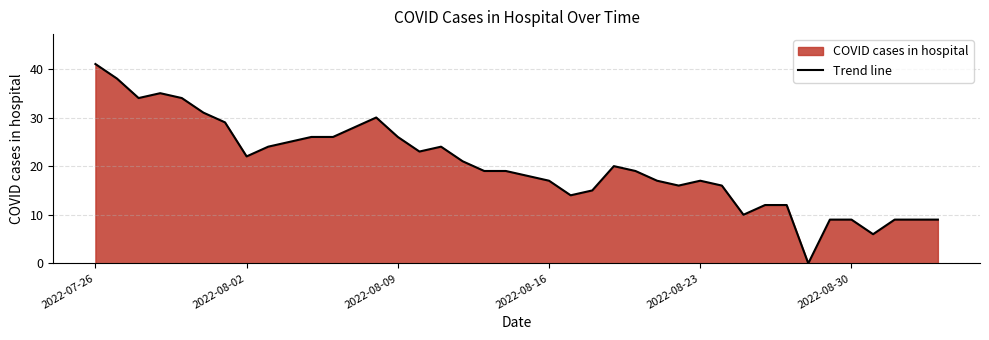

What is the difference between the maximum and minimum values?

41